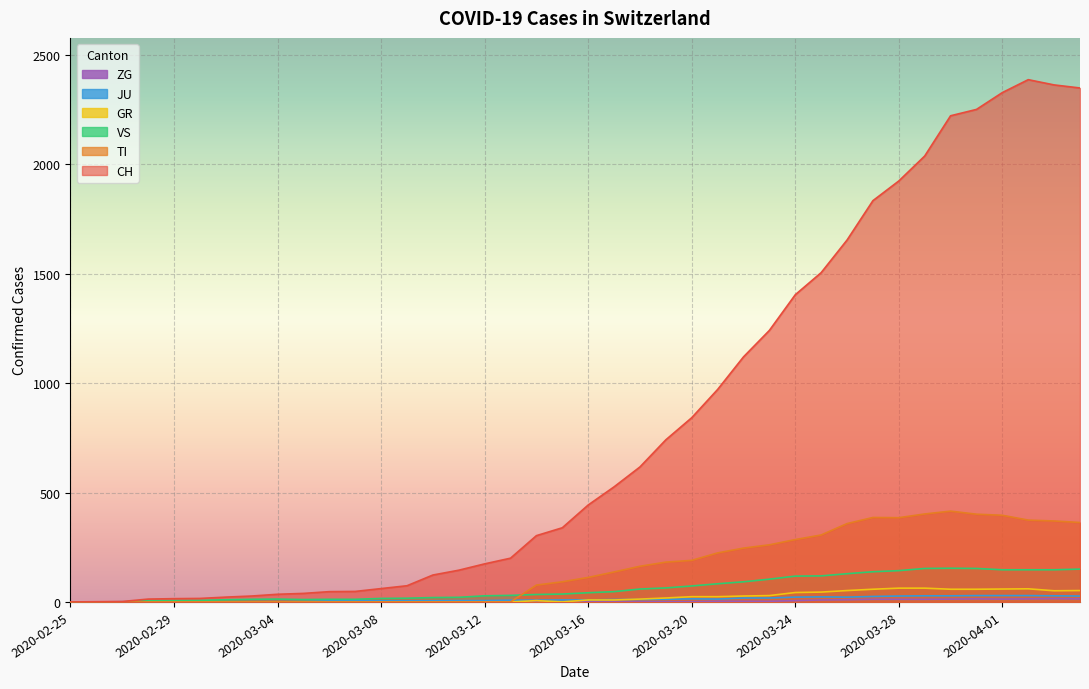

How many data points in CH are above 443?

19